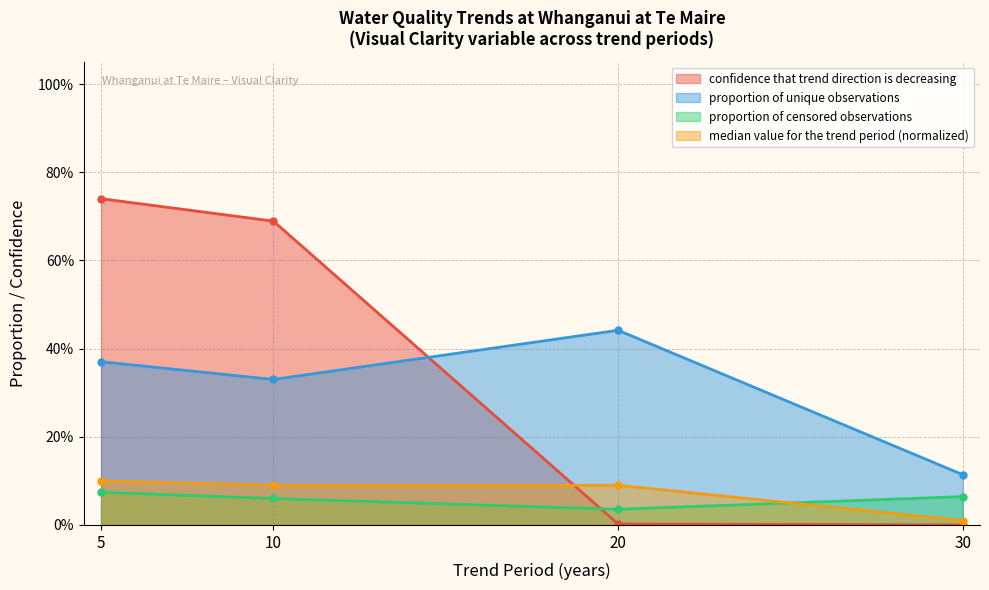

What is the sum of all median value for the trend period (normalized) values?

0.3